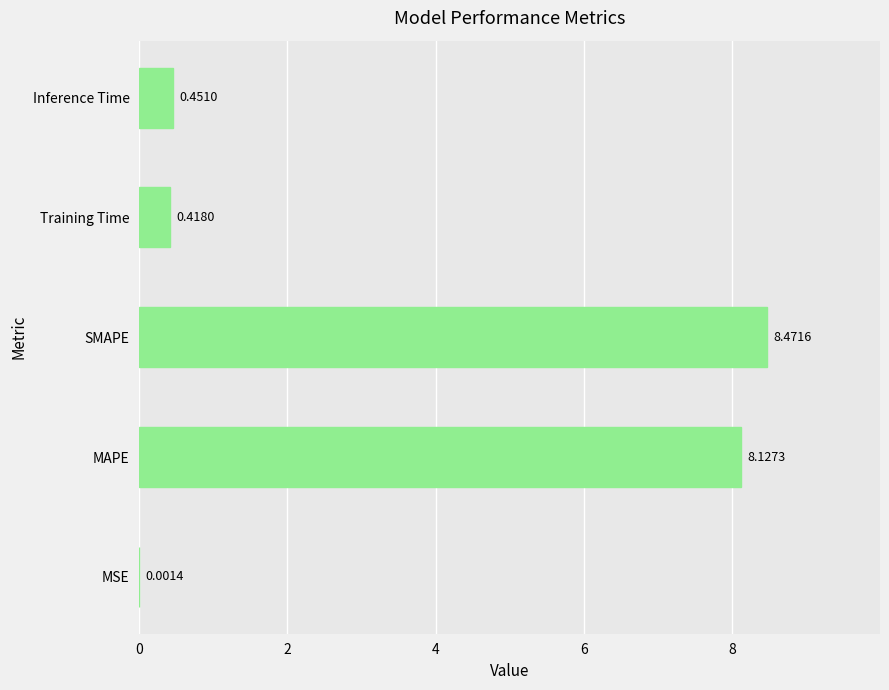

Are the bars grouped side by side (vs. stacked)?

No